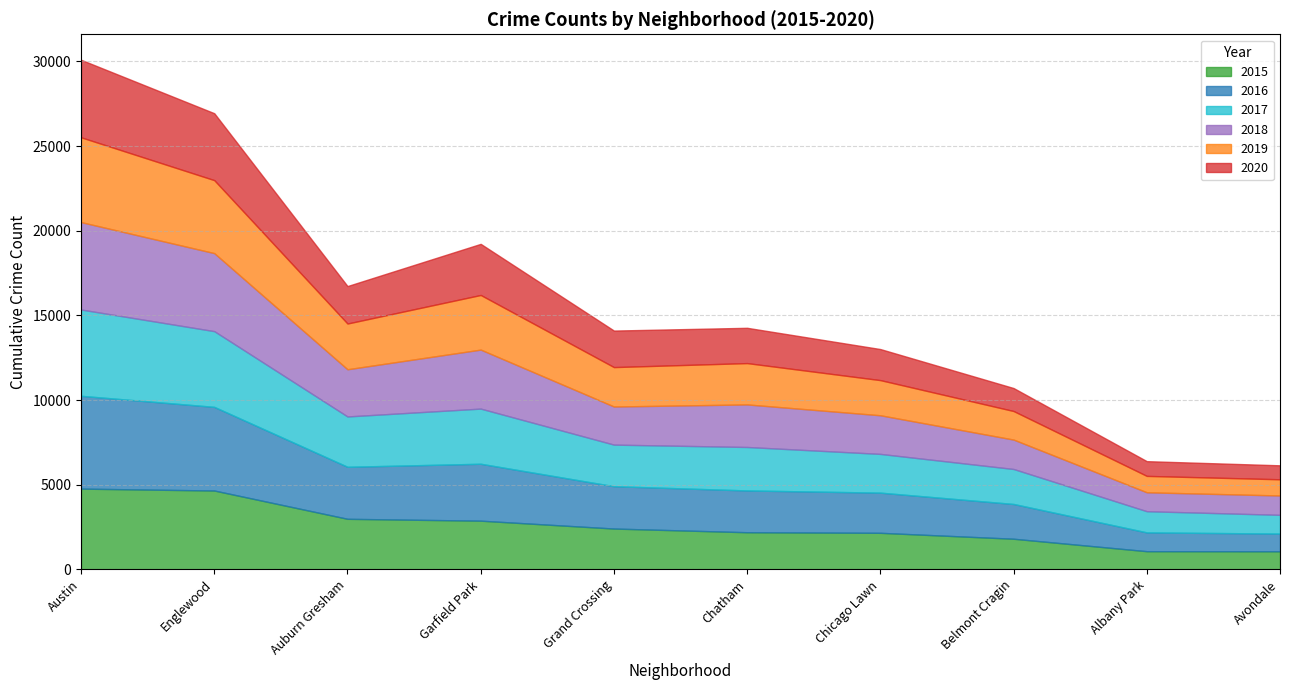

At which label does 2020 reach its minimum?

Avondale